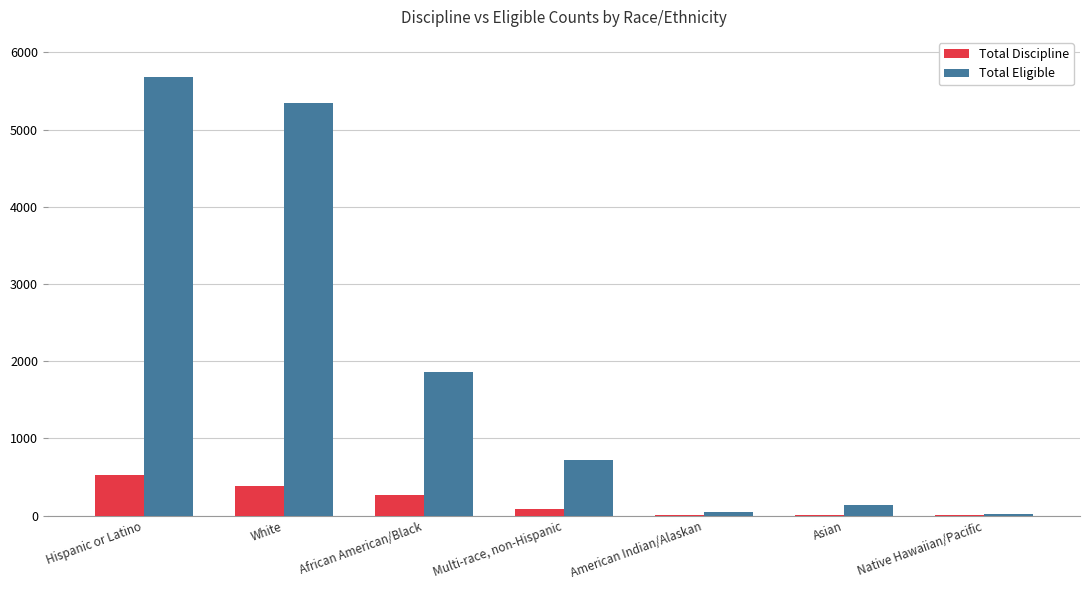

What is the sum of all Total Eligible values?

13811